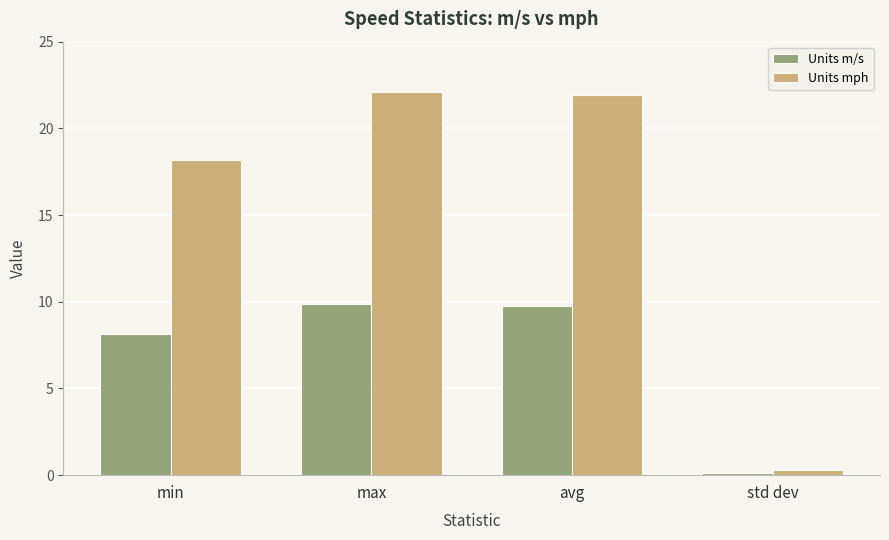

At which label does Units mph reach its minimum?

std dev